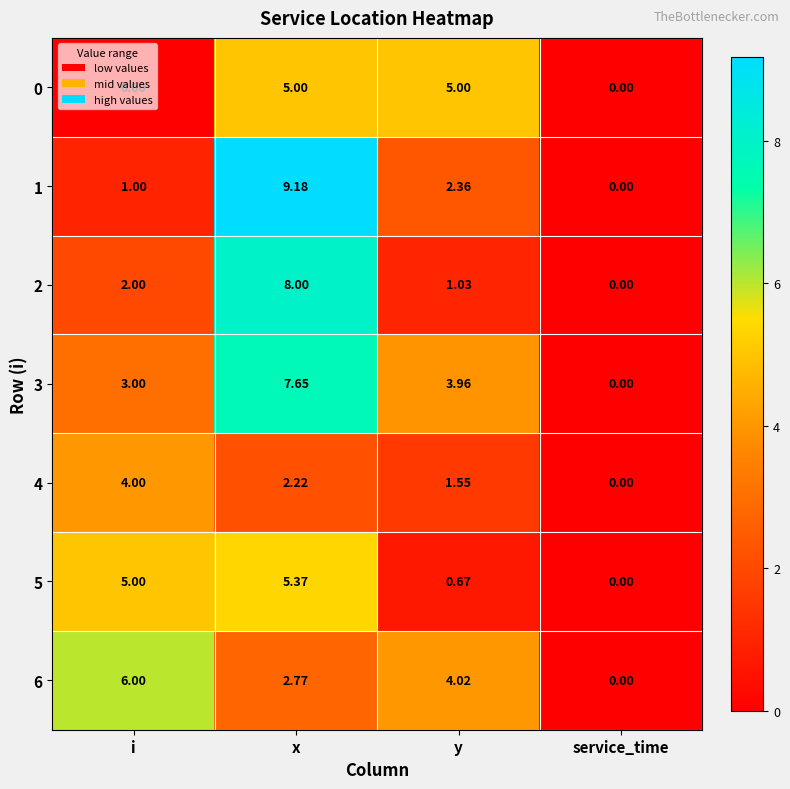

Which category has the highest value across all series?

x